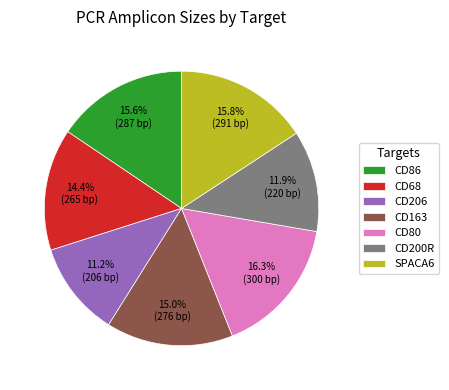

To the nearest percent, what portion does SPACA6 represent?

16%